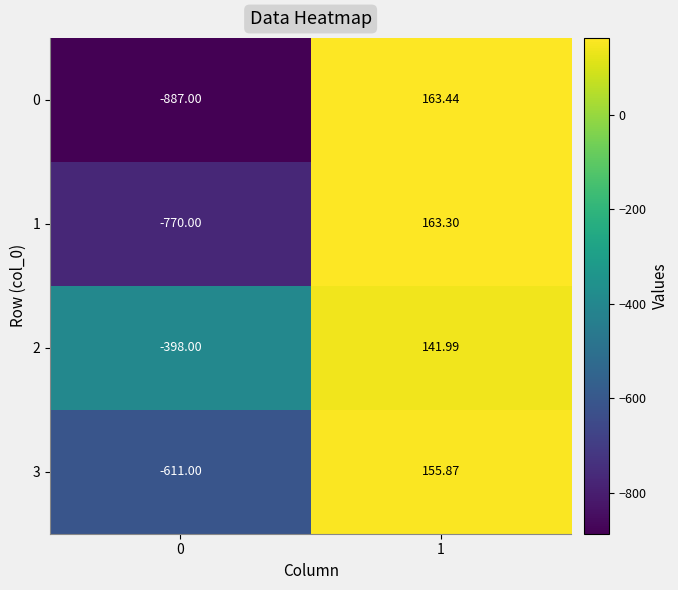

What is the spread (max minus min) of values at 0?

489.0